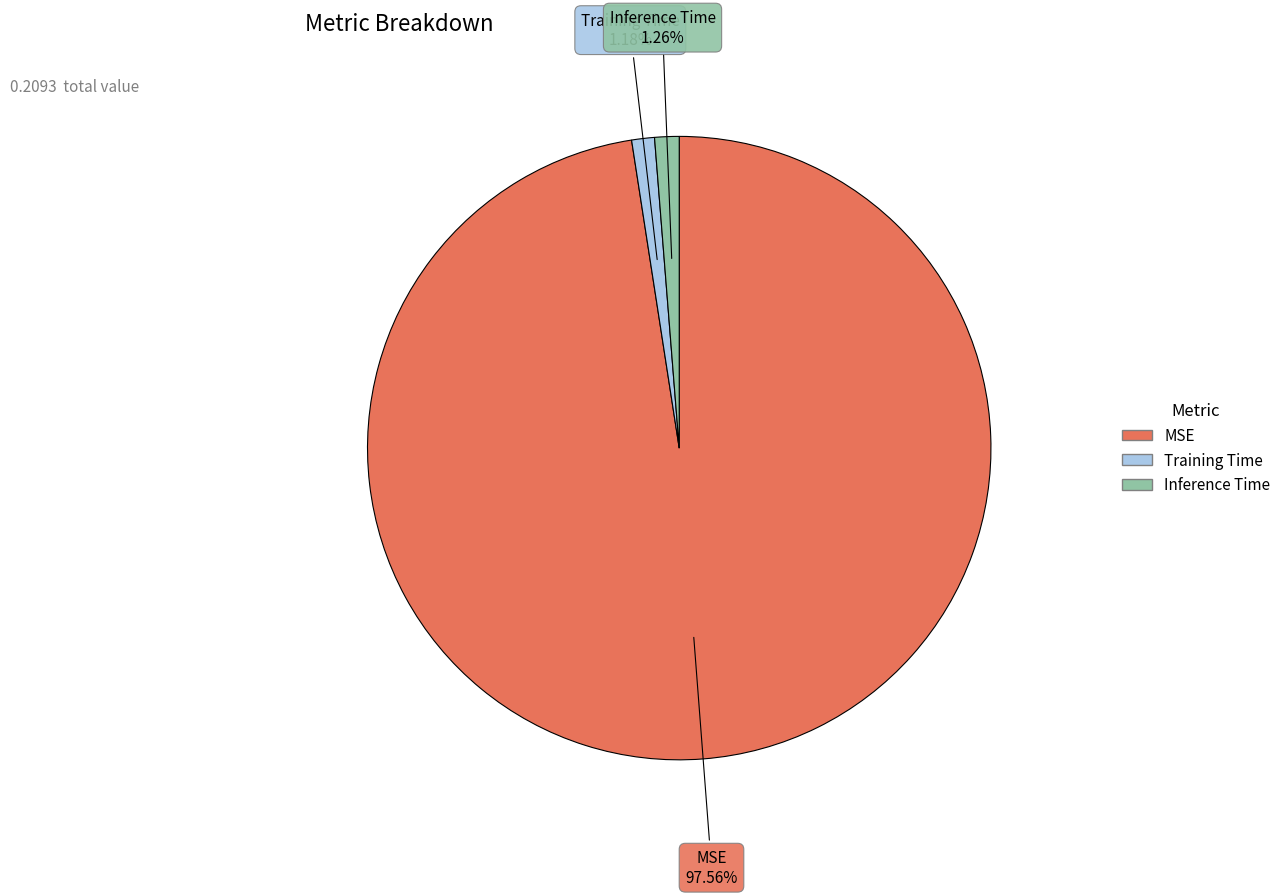

What is the largest slice in the pie chart?

MSE